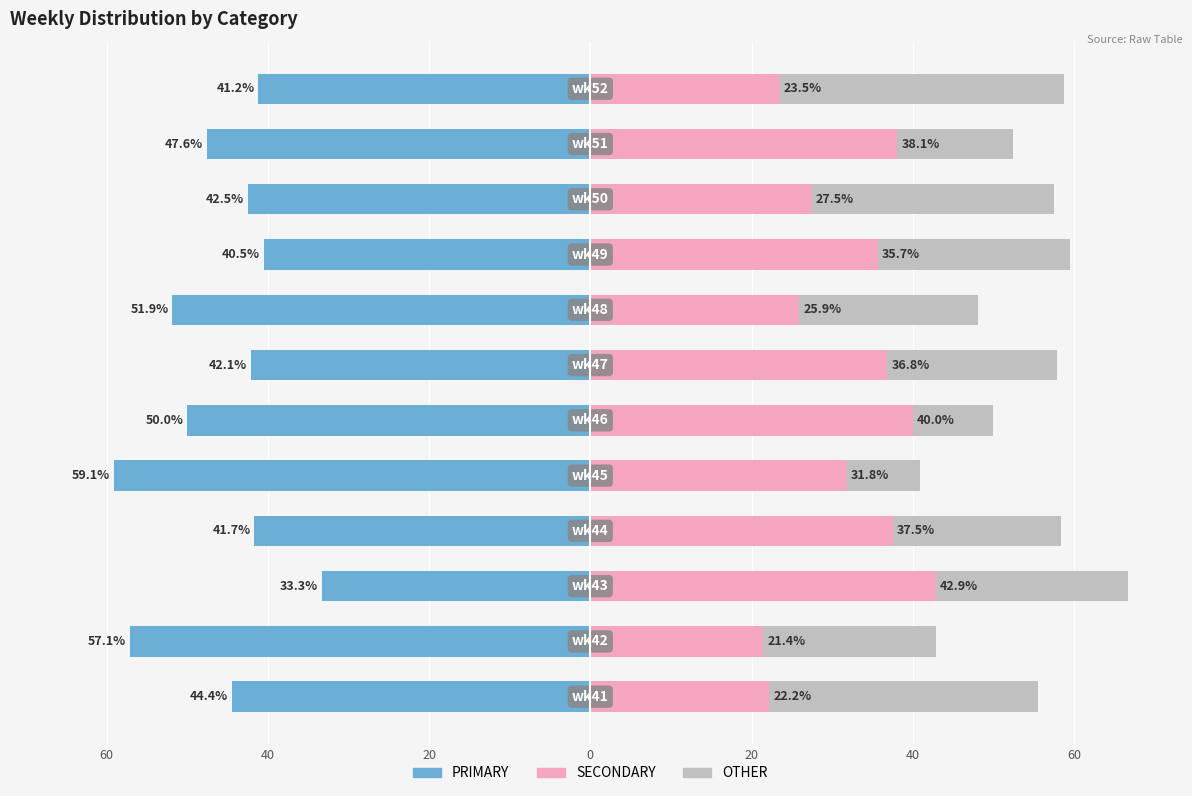

What is the difference between the maximum and minimum values in the PRIMARY series?

25.8